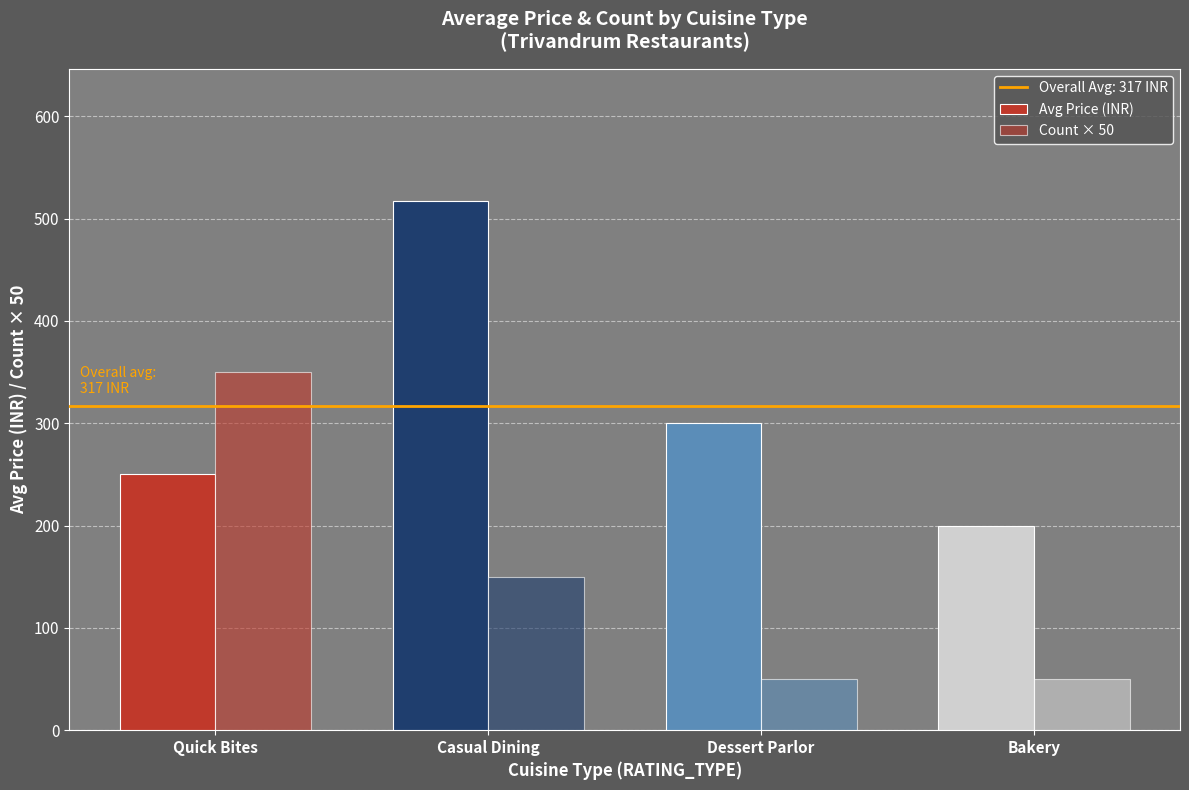

What position from the left is Bakery?

4